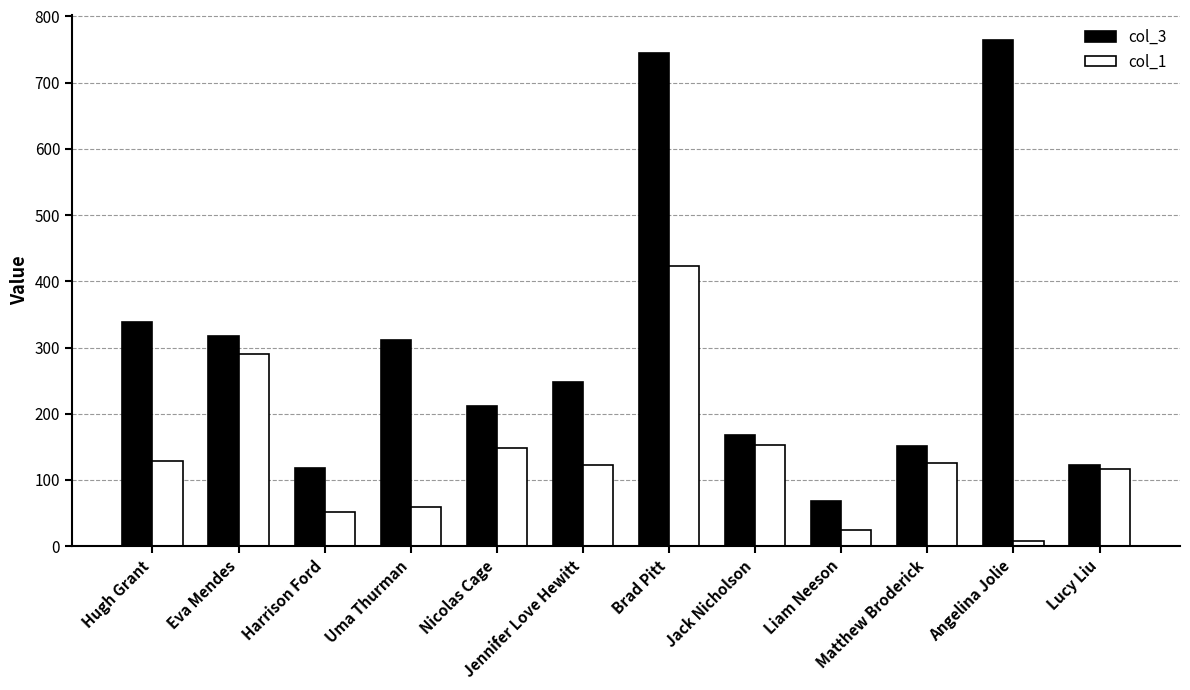

Which series has the largest range (max minus min)?

col_3